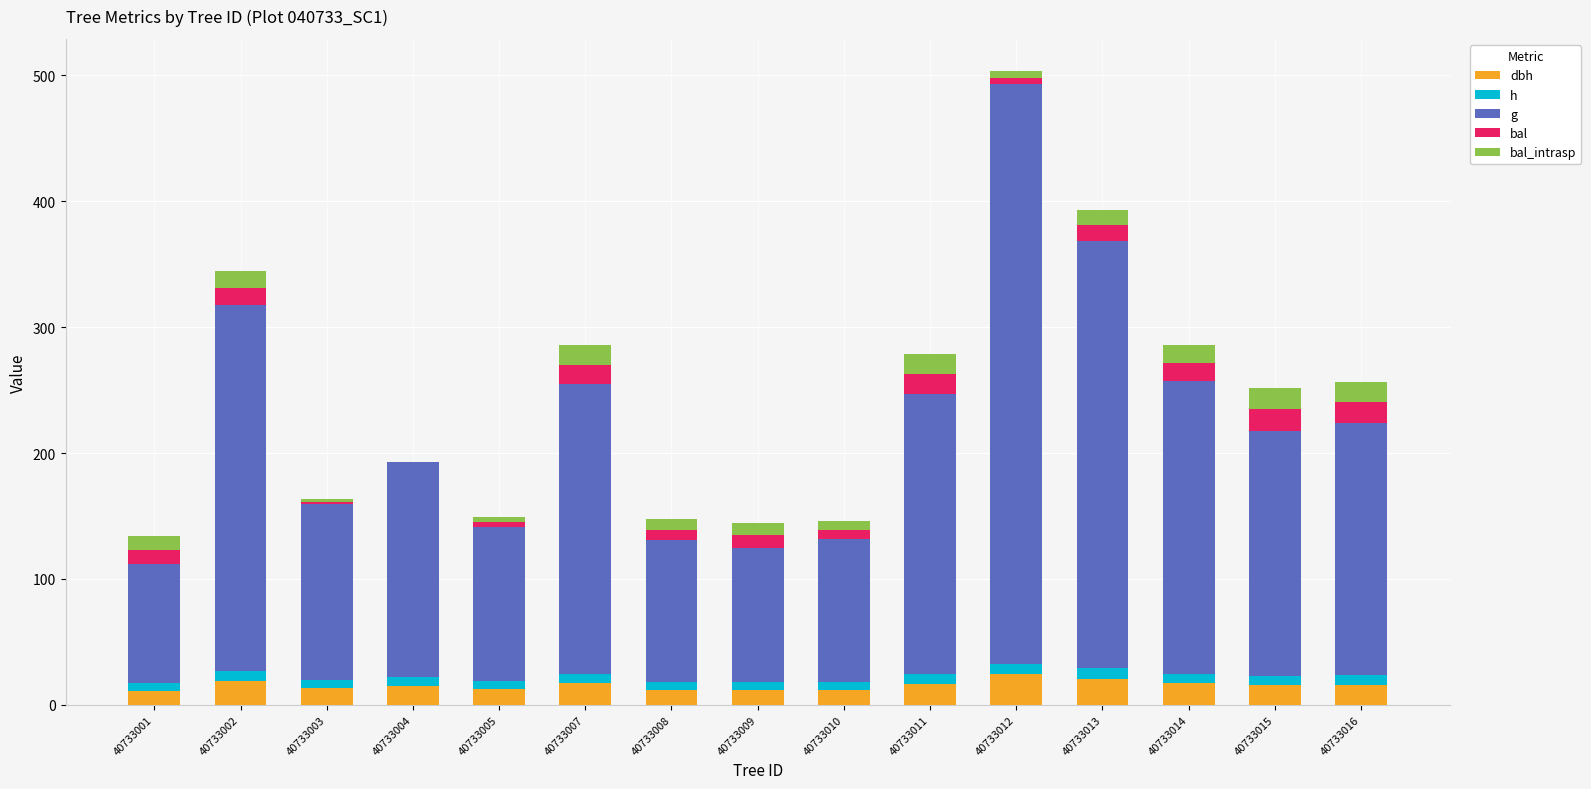

At which category is the sum across all series the highest?

40733012